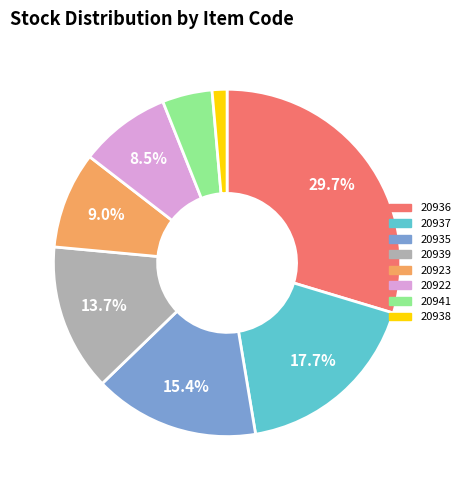

Is the sum of 20937 and 20935 greater than half?

No